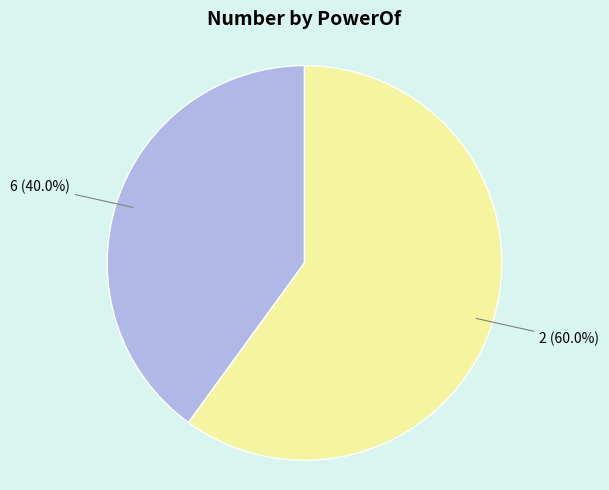

To the nearest percent, what portion does 6 represent?

40%